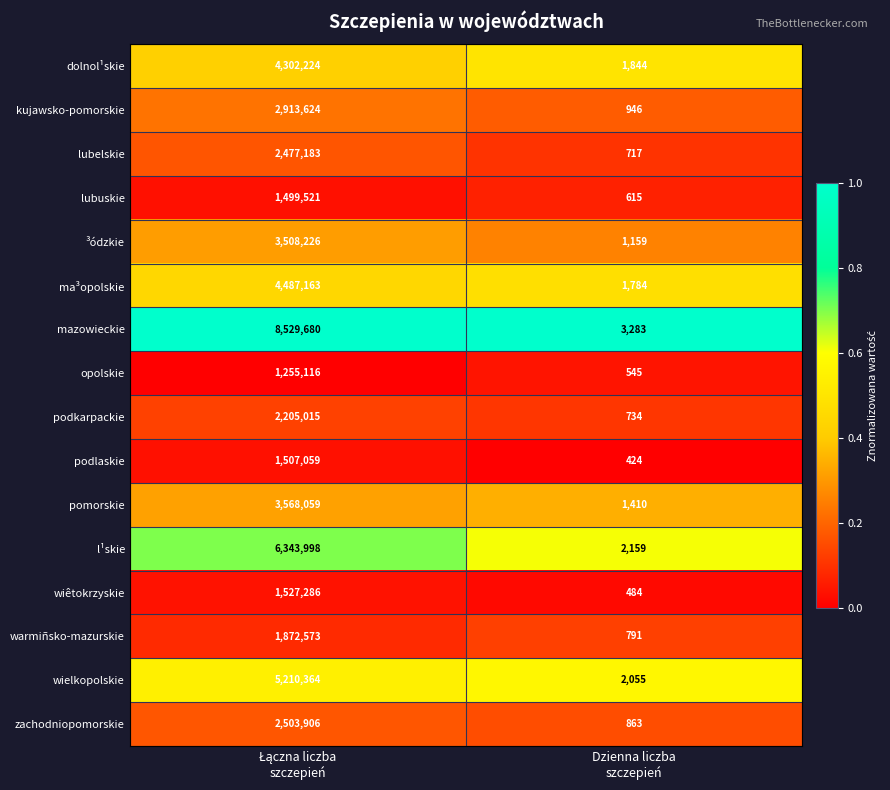

What is the maximum value for lubuskie?

1499521